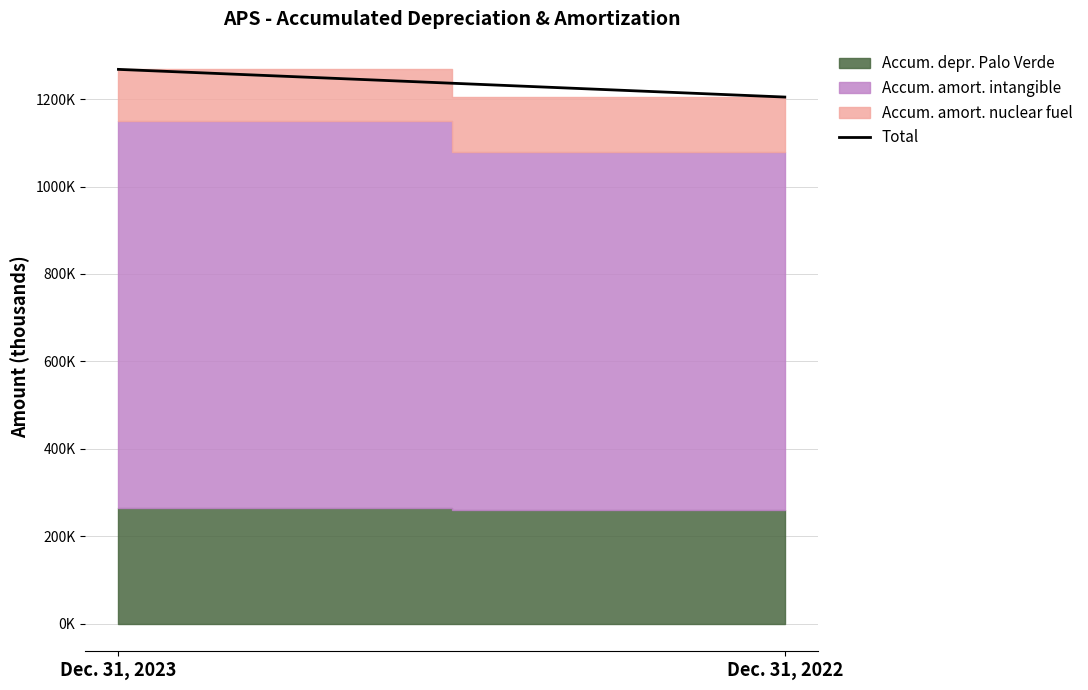

Does the chart display data point markers on the line(s)?

No